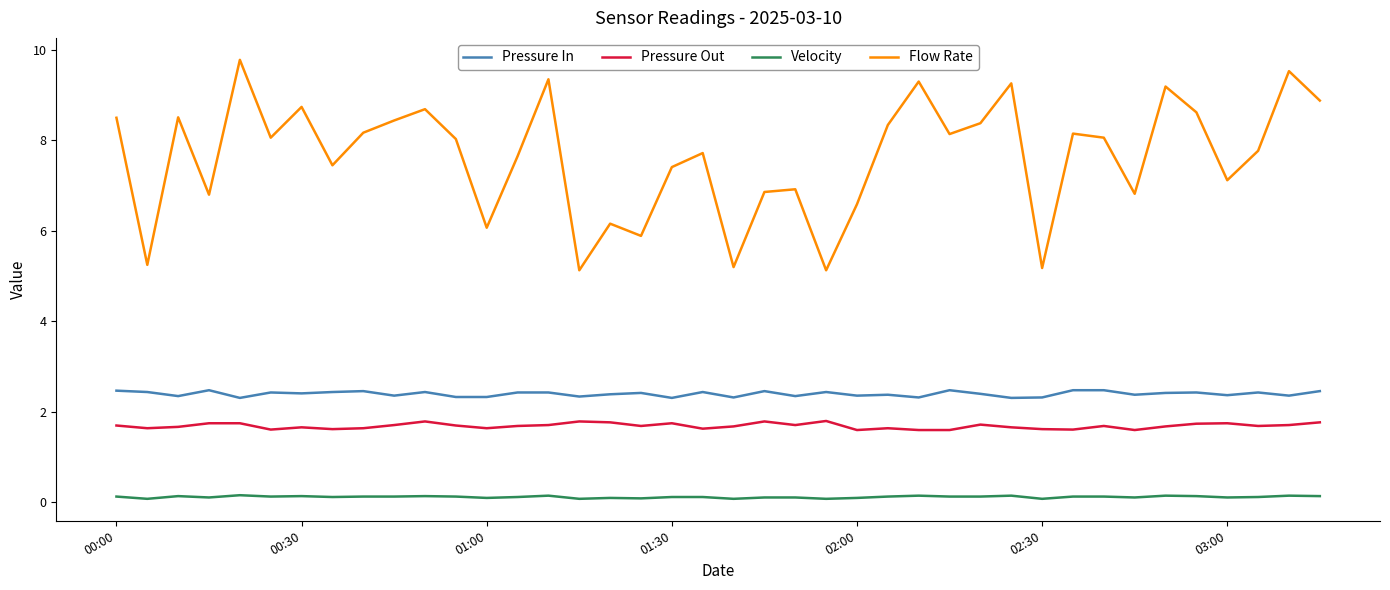

Which series has the largest total across all categories?

Flow Rate